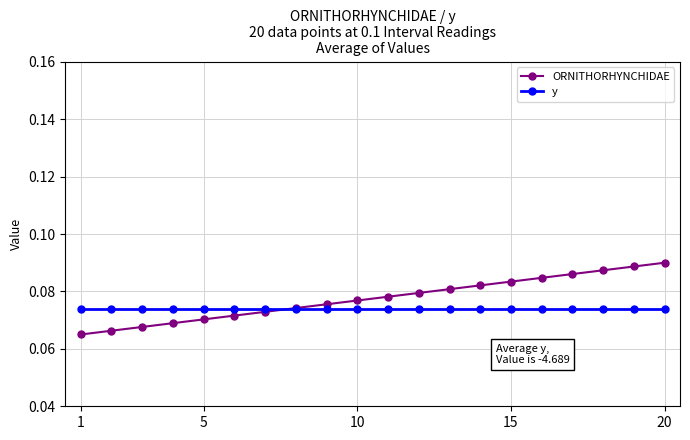

Rank the series by their maximum value, from highest to lowest.

ORNITHORHYNCHIDAE, y